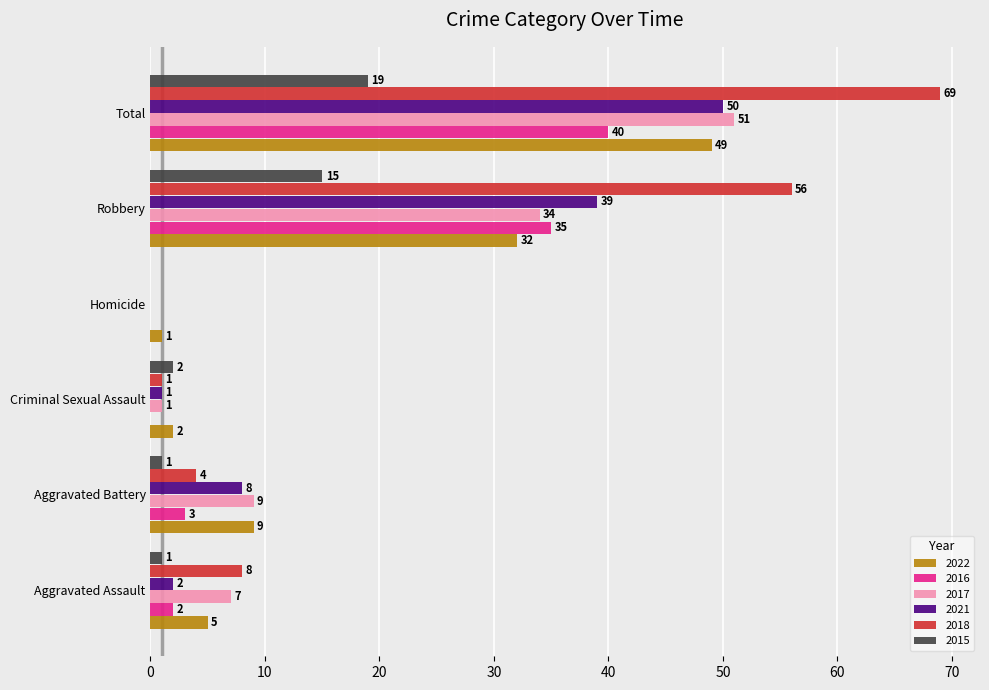

Is the value of 2017 at Aggravated Assault greater than the value of 2018 at Aggravated Assault?

No